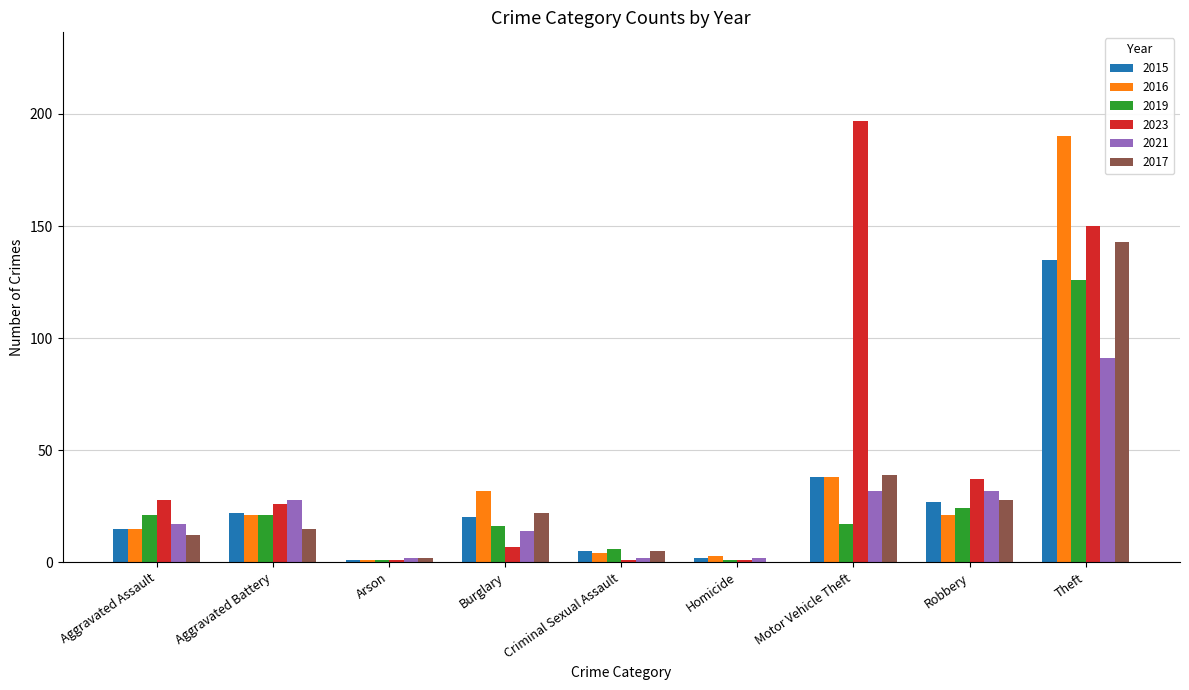

Is the value of 2019 at Aggravated Assault greater than the value of 2023 at Burglary?

Yes